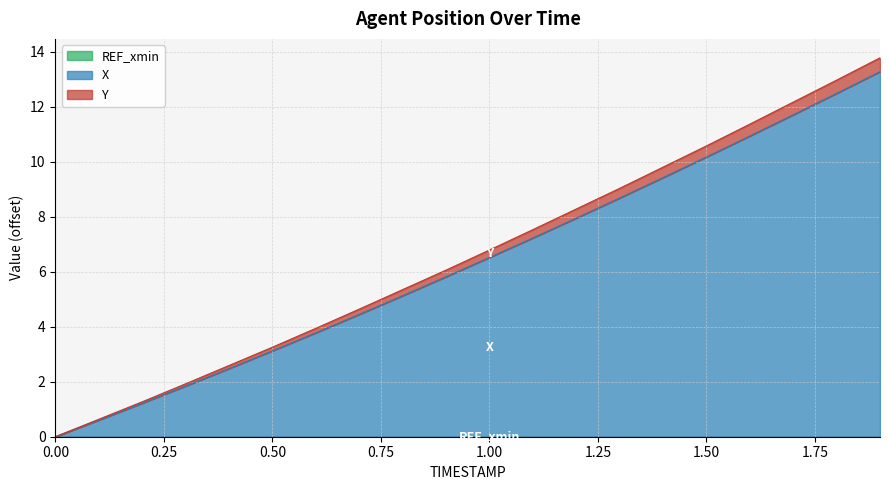

Does the chart display data point markers on the line(s)?

No